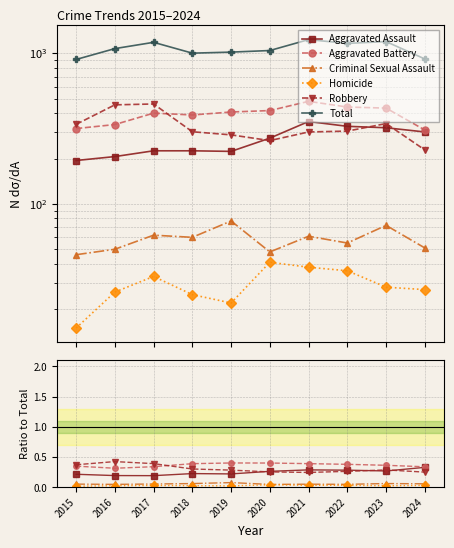

True or false: Aggravated Assault and Homicide intersect in this chart.

False